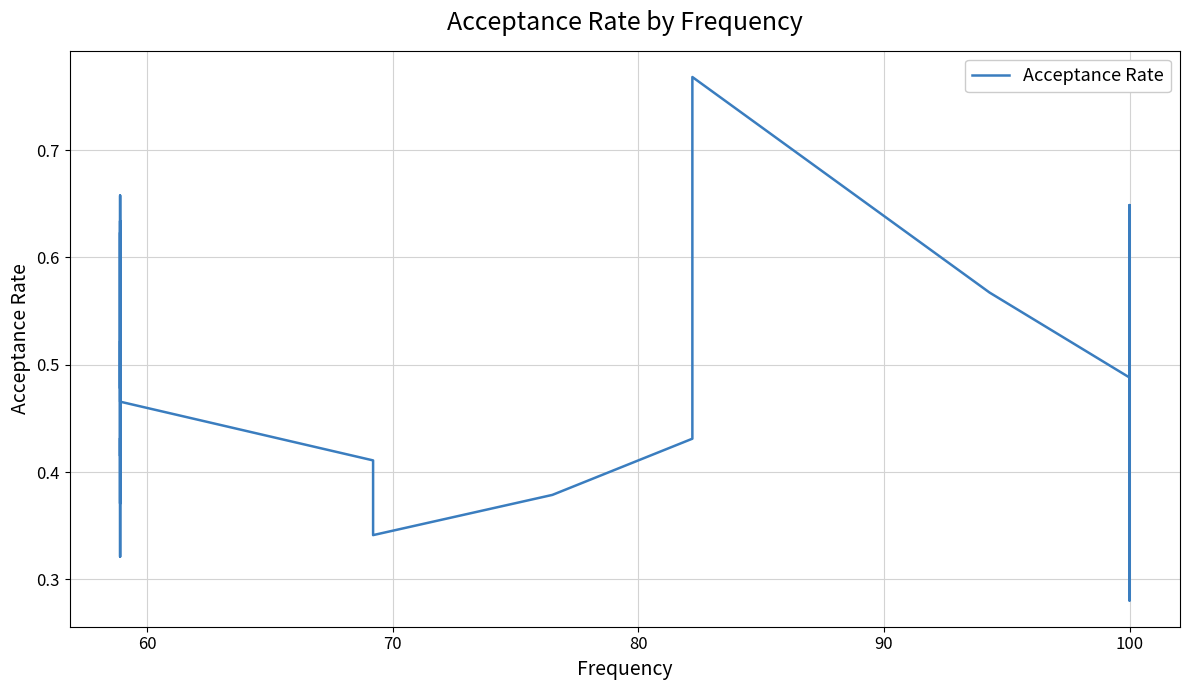

What is the maximum value shown in the chart?

0.8